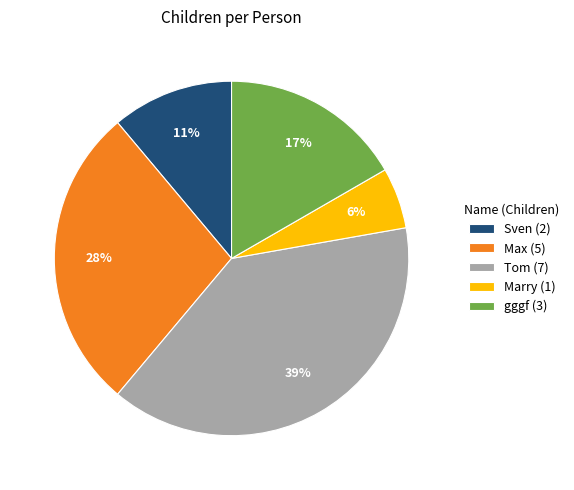

Does Marry (1) account for over 50% of the chart?

No